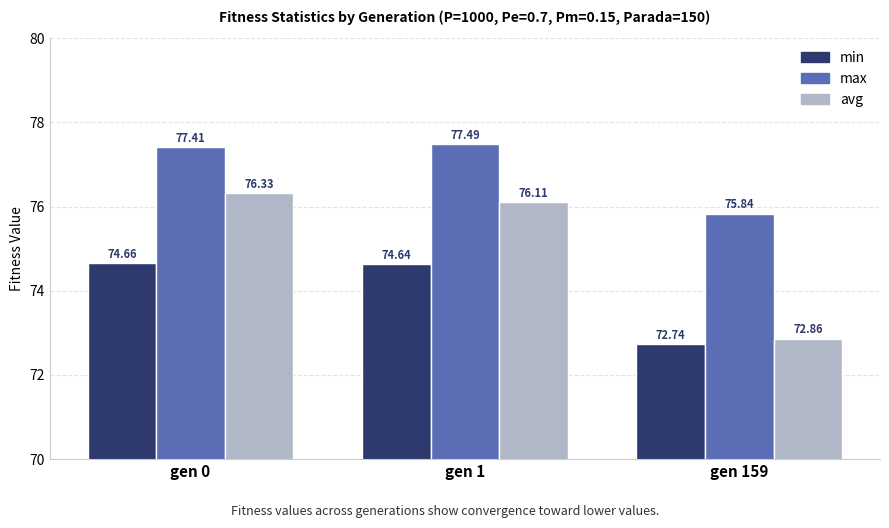

What is the highest value of the min series?

74.7